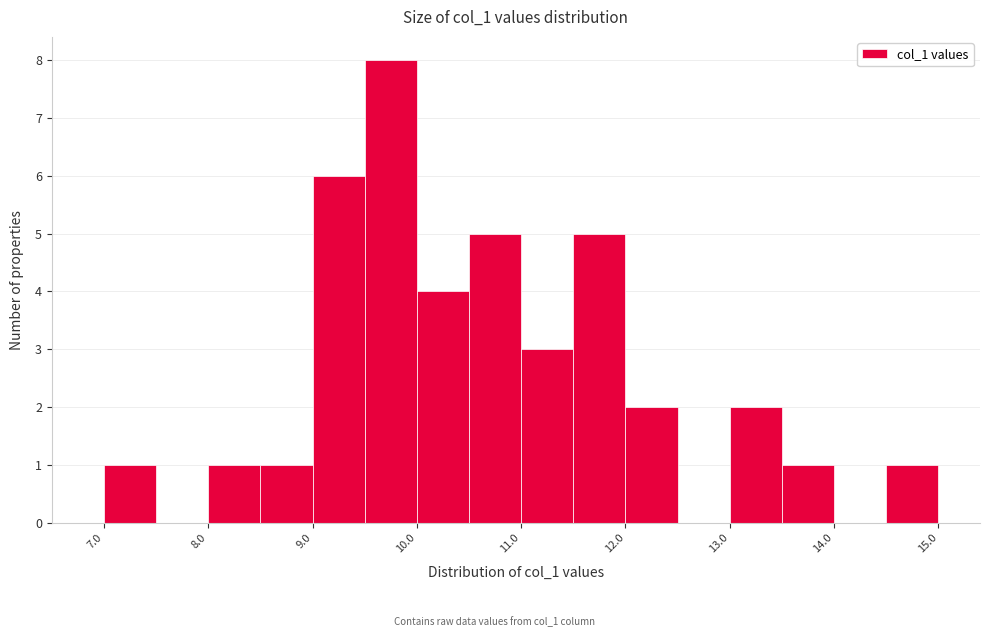

How tall is the bar that spans 7.0 to 7.5 on the x-axis? The values are not printed on the chart, so give them approximately, as read against the axis.

1